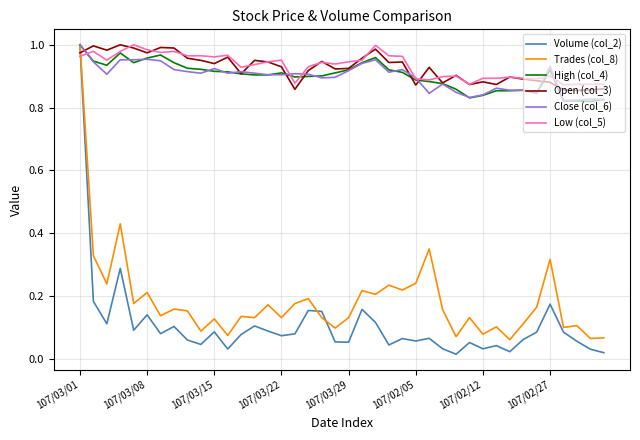

Which series ends up on top after the final intersection of Low (col_5) and Trades (col_8)?

Low (col_5)